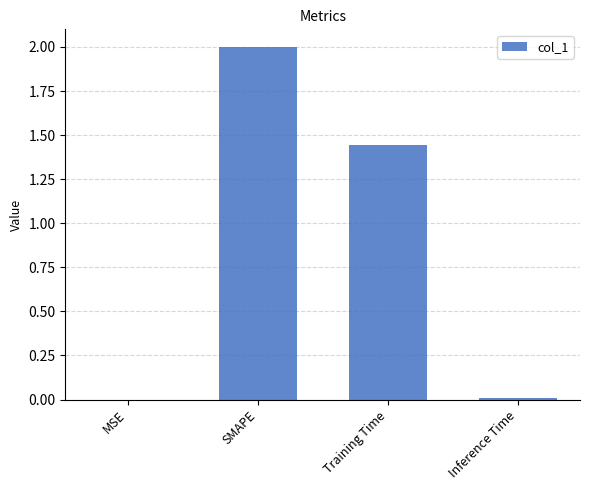

How many distinct data groups are displayed?

1